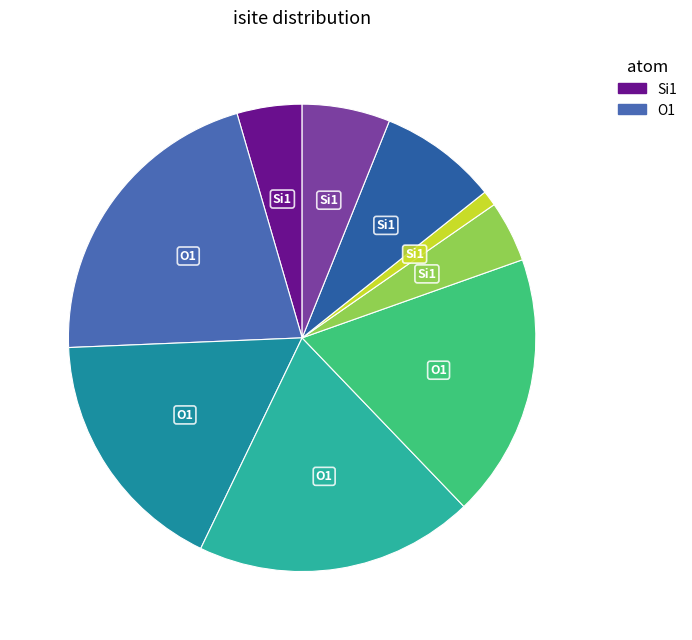

To the nearest percent, what is the average slice percentage?

11%